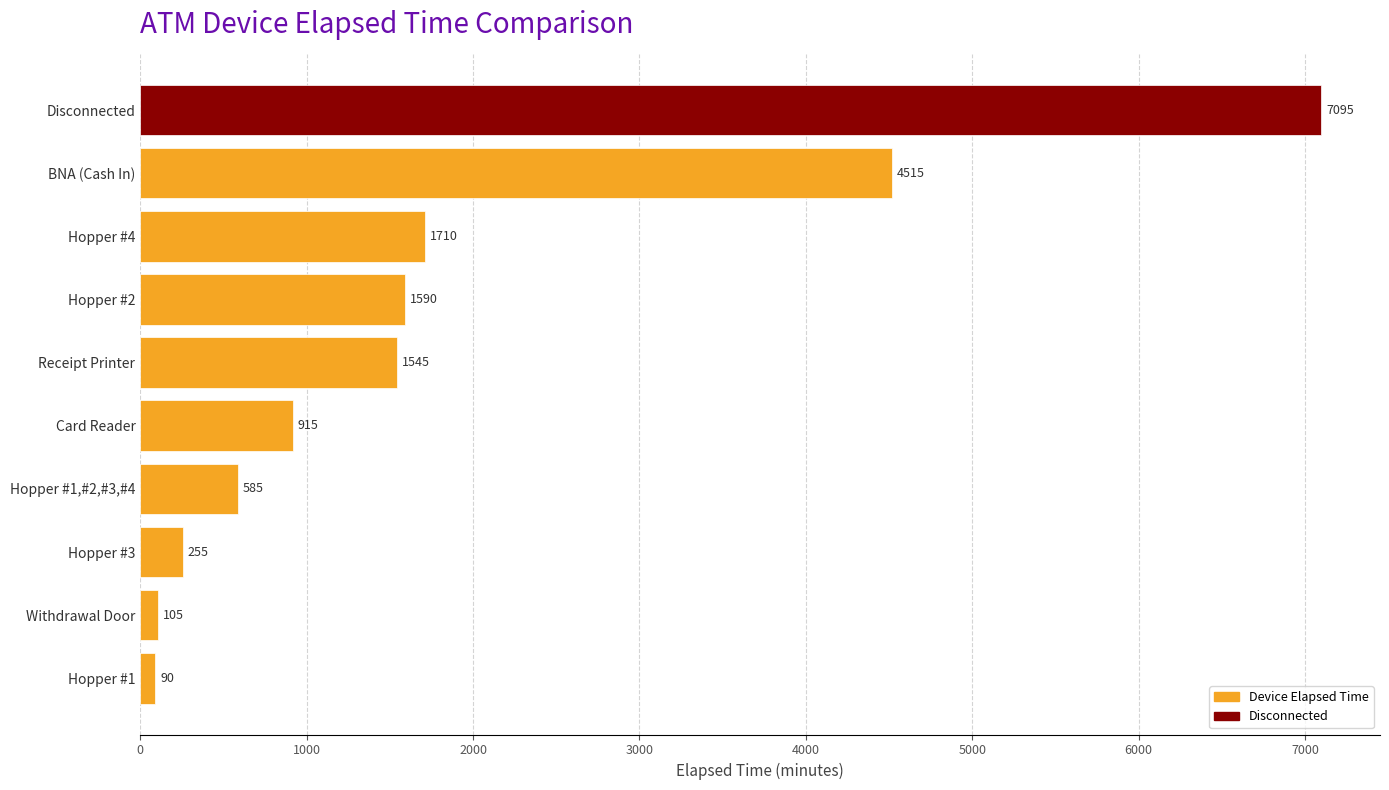

What is the ratio of the value at Disconnected to the value at Receipt Printer?

4.6